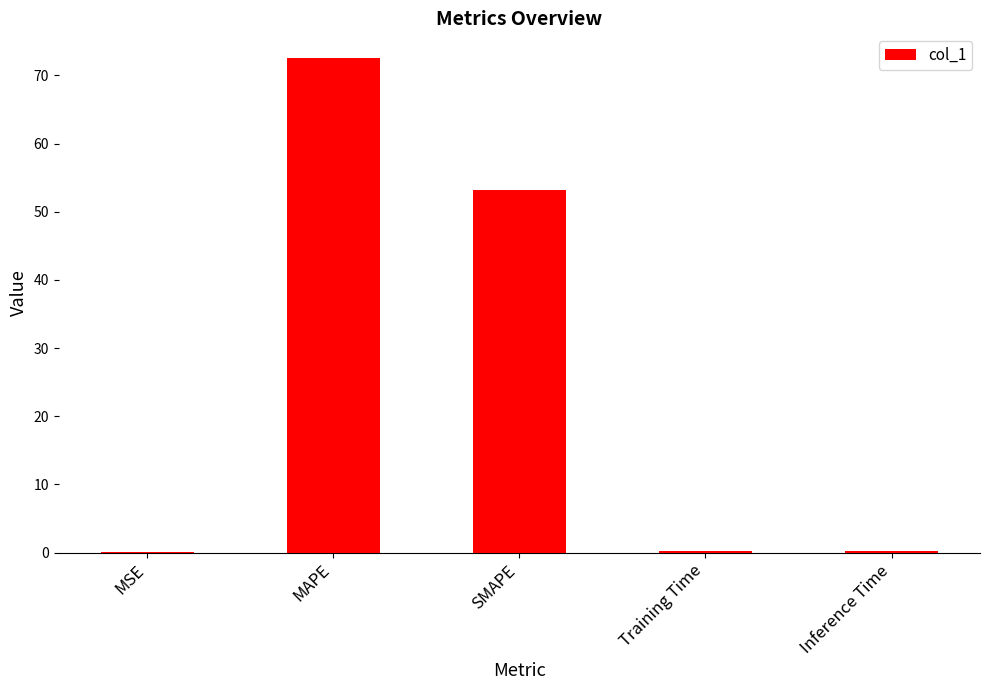

The value at SMAPE is 35.7. True or false?

False